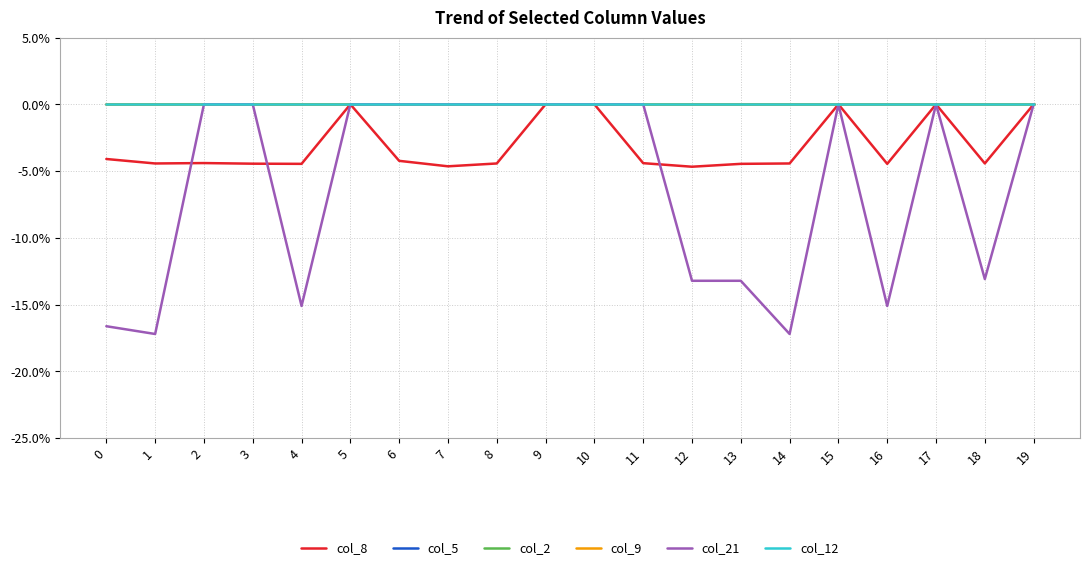

At which category is the sum across all series the highest?

5